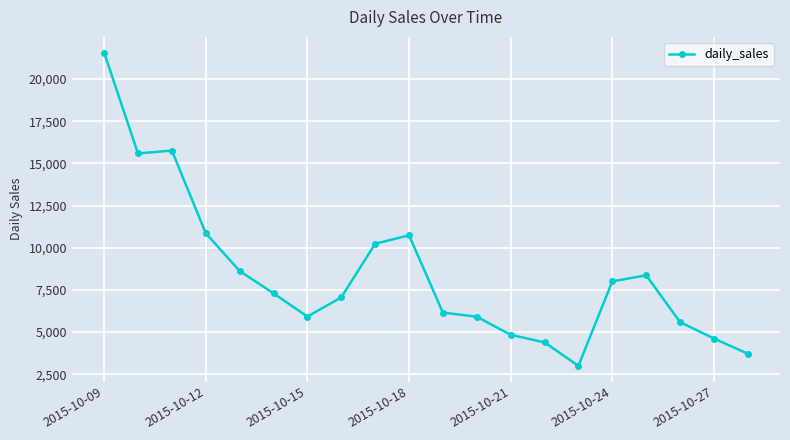

What is the value of the 20th point from the left?

3710.9